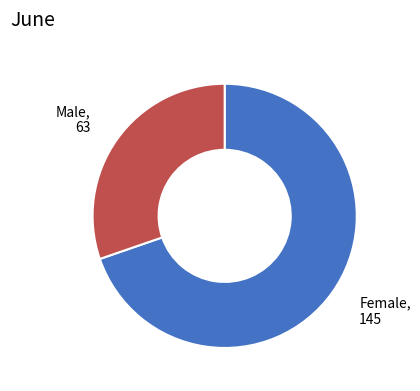

Does any single category account for the majority?

Yes